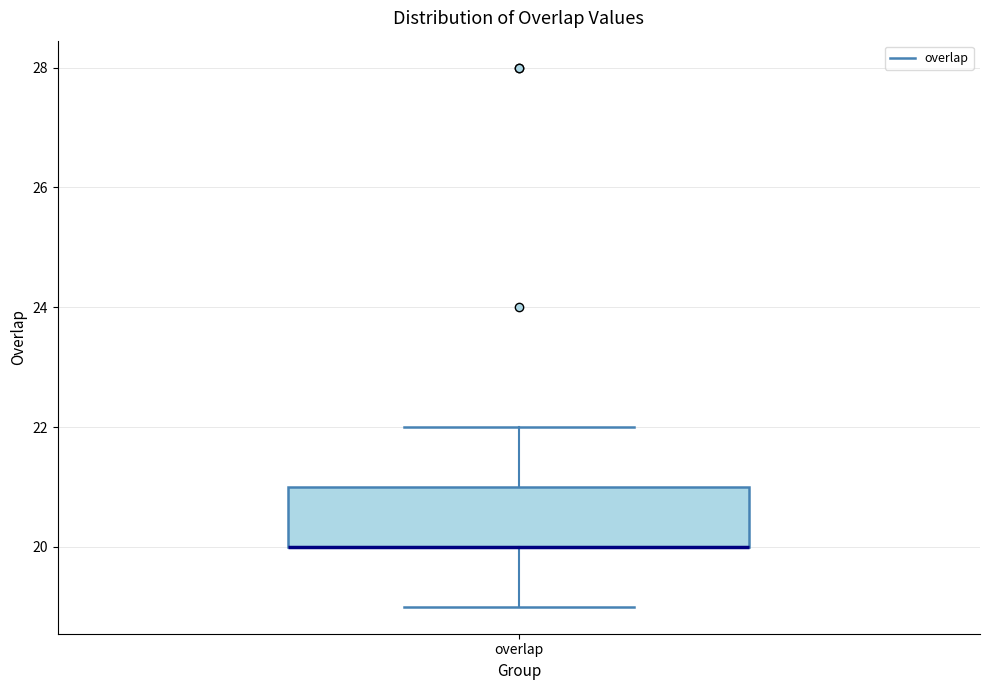

Where is the lower edge of the box for overlap on the y-axis? The values are not printed on the chart, so give them approximately, as read against the axis.

20